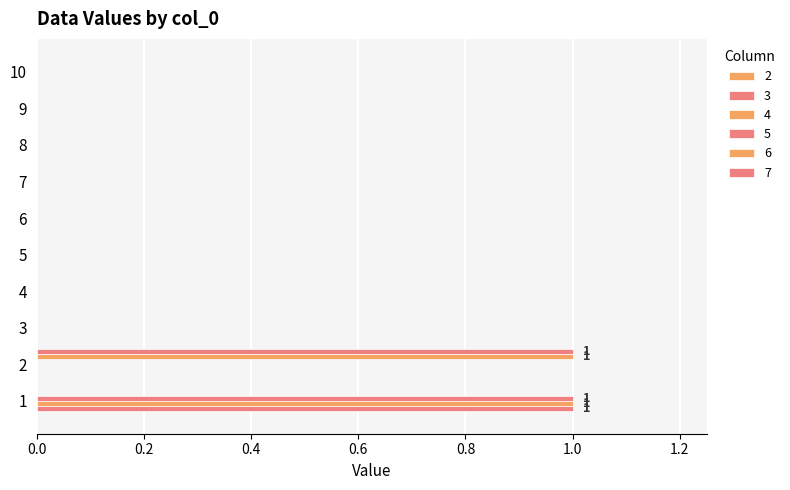

What is the maximum value shown in the chart?

1